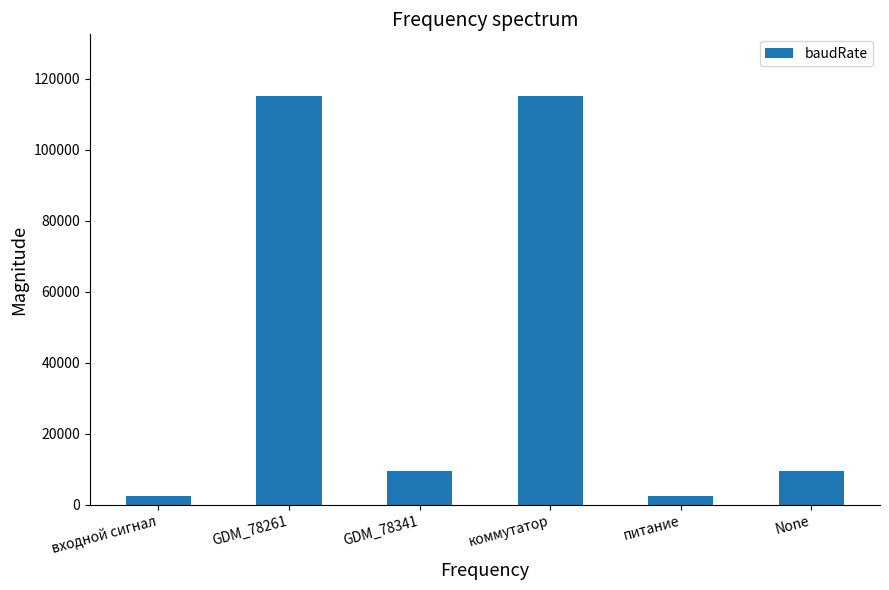

Count the number of data series in this chart.

1